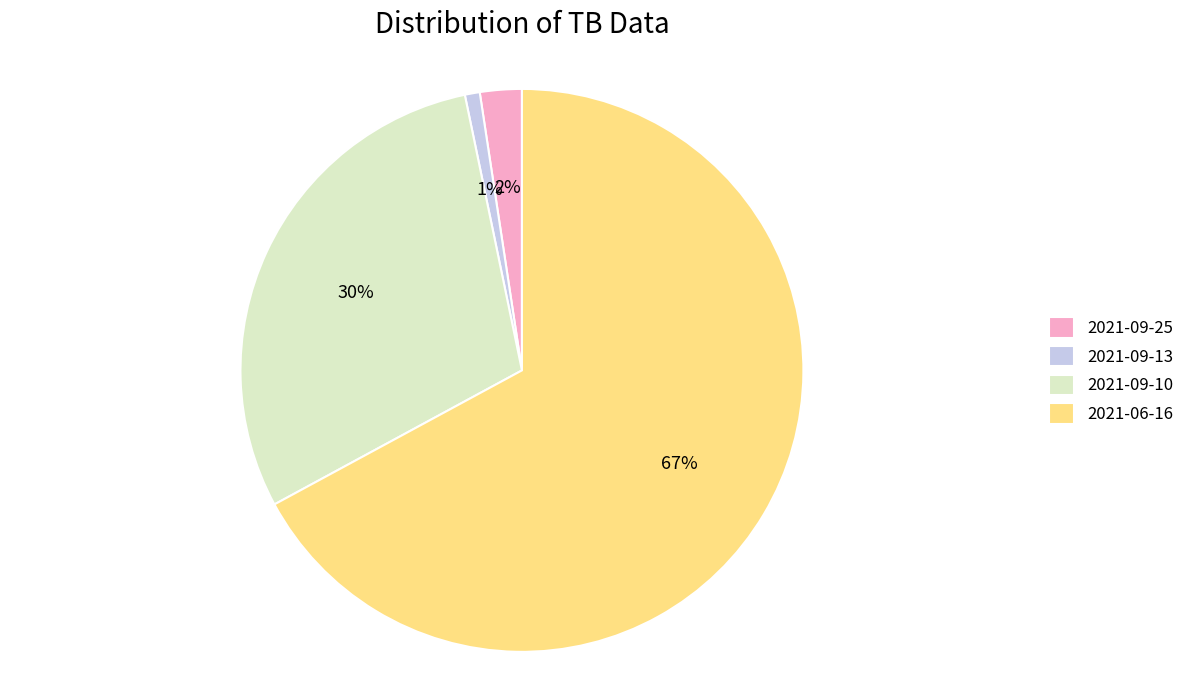

What is the largest slice in the pie chart?

2021-06-16